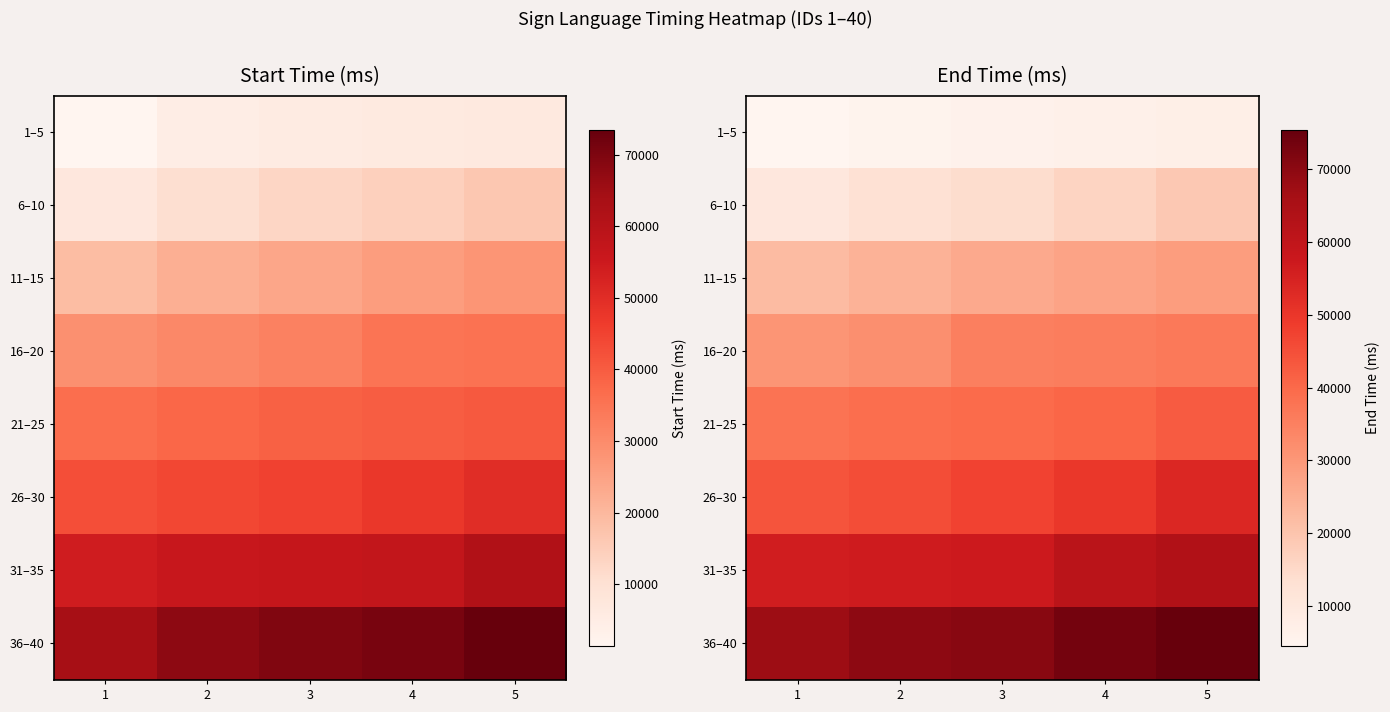

Which series has the largest total across all categories?

36–40